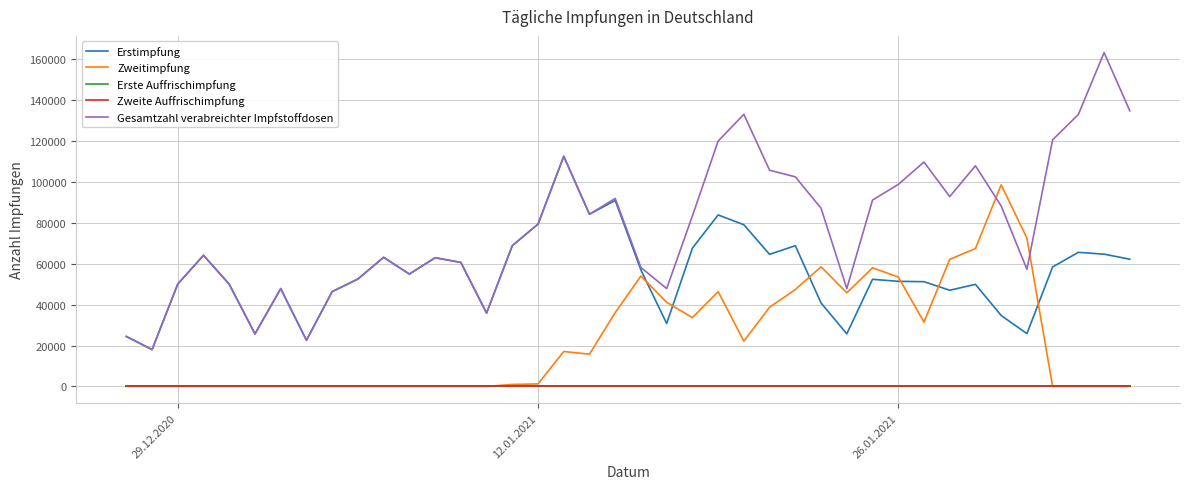

Does the chart display data point markers on the line(s)?

No